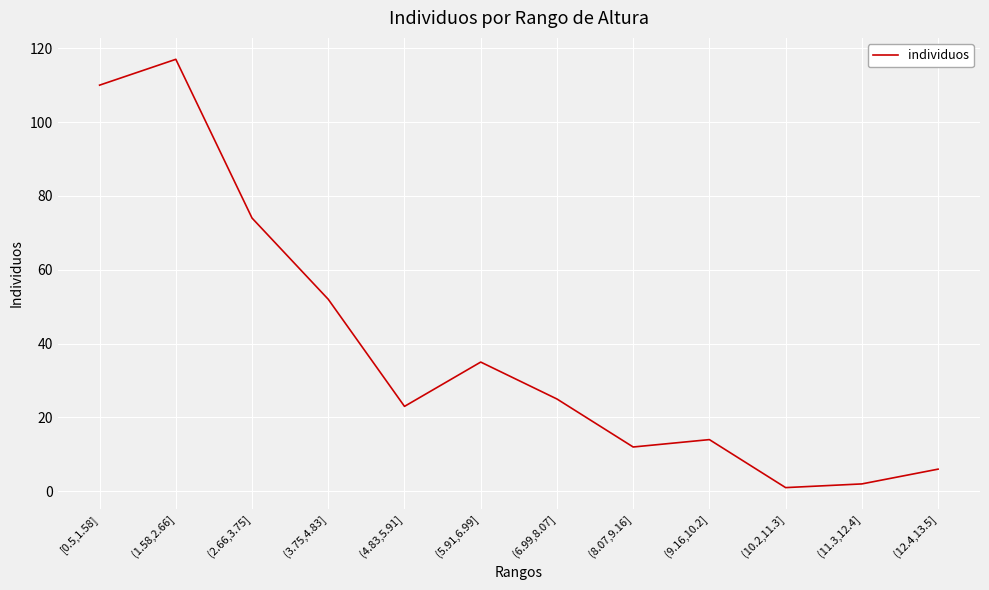

What is the difference between the second highest and minimum values?

109